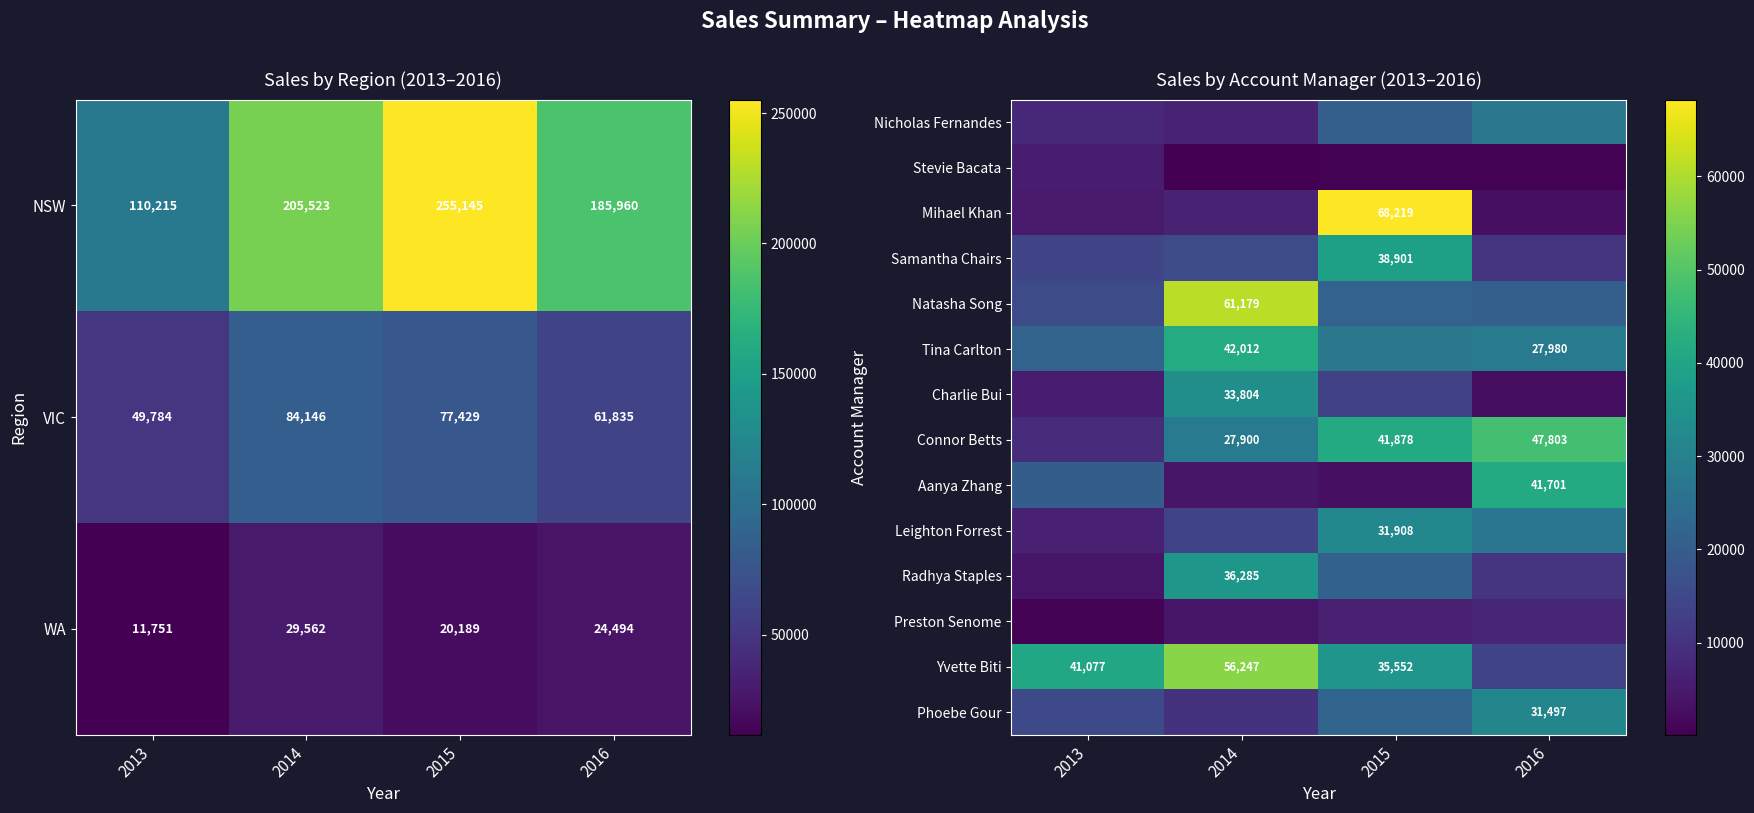

What is the spread (max minus min) of values at 2013?

40538.5